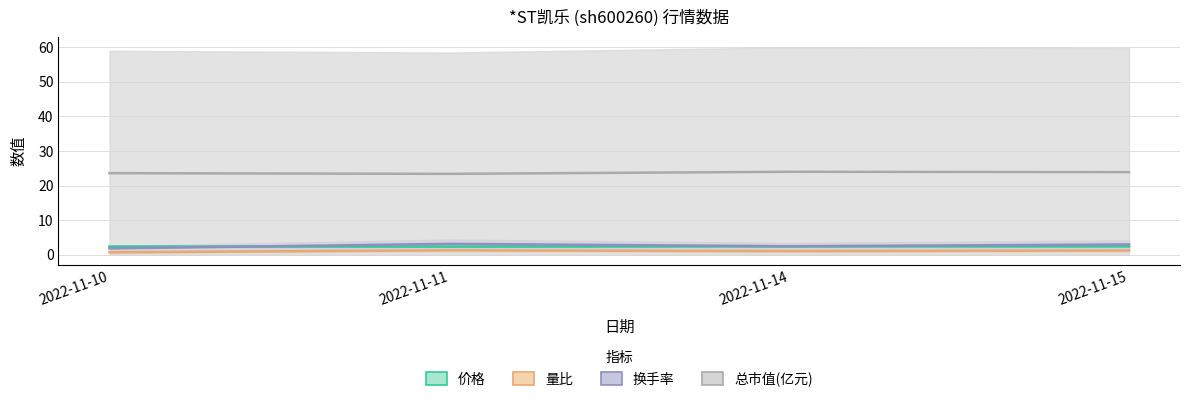

What is the maximum value shown in the chart?

24.0